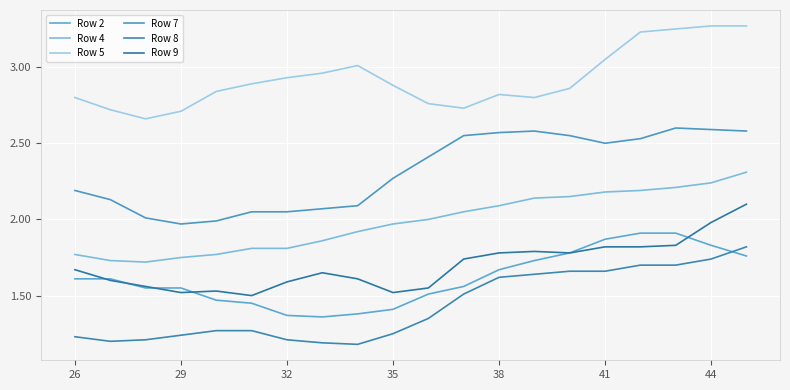

Does the chart display data point markers on the line(s)?

No